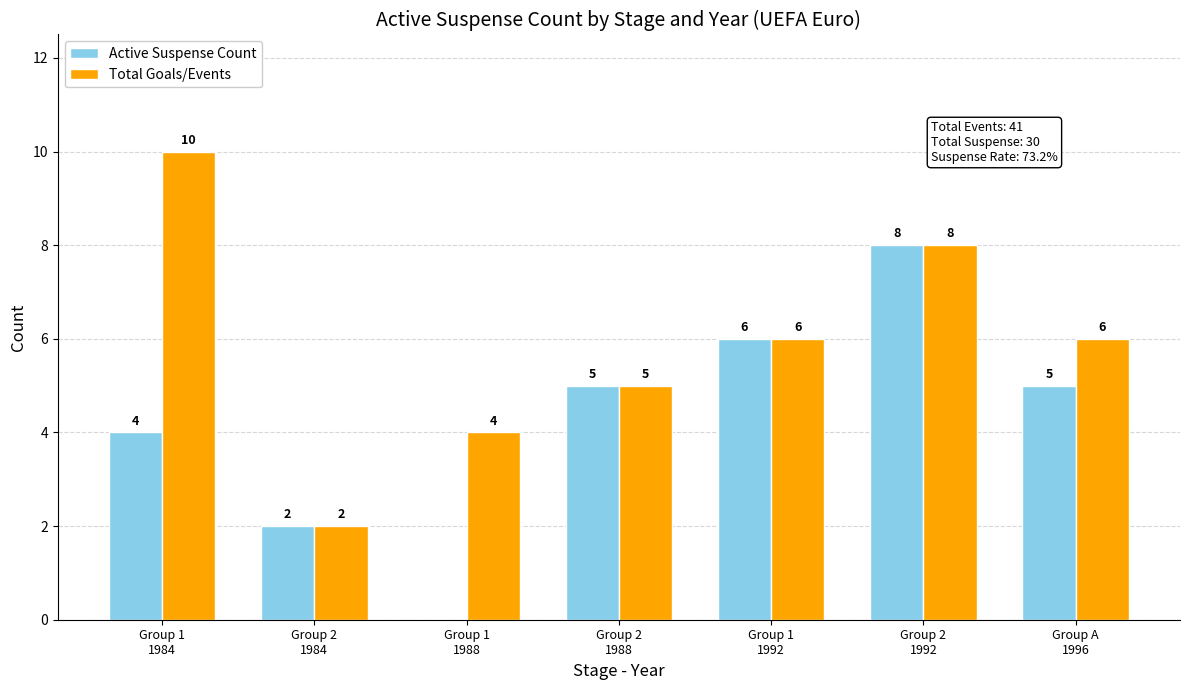

What is the sum of the Total Goals/Events values at Group 2
1984 and Group 1
1992?

8